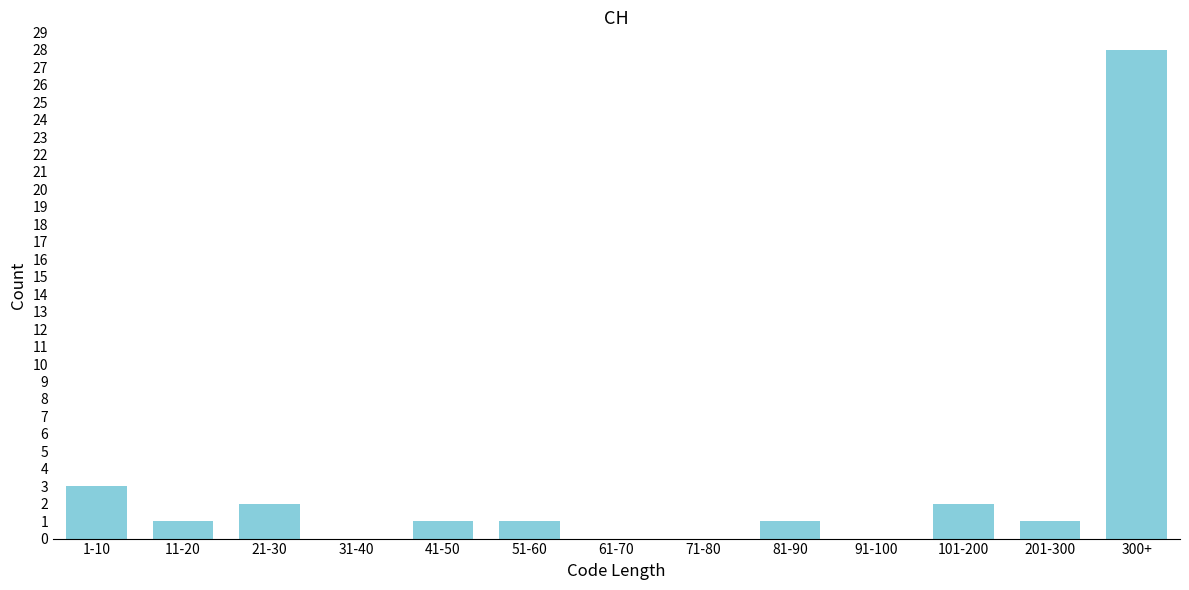

Reading left to right, transcribe all the data shown in this chart.

1-10=3	11-20=1	21-30=2	31-40=0	41-50=1	51-60=1	61-70=0	71-80=0	81-90=1	91-100=0	101-200=2	201-300=1	300+=28